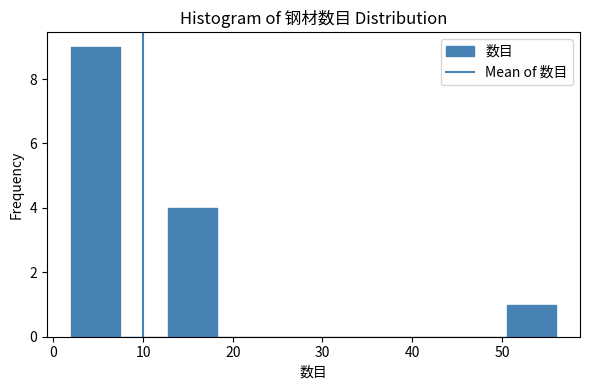

Reading left to right, list every bar in this chart as the range it spans on the x-axis followed by its height. Neither the bar edges nor the heights are printed on the chart, so give them approximately, as read against the axes.

2.0 to 7.4: 9
7.4 to 12.8: 0
12.8 to 18.2: 4
18.2 to 23.6: 0
23.6 to 29.0: 0
29.0 to 34.4: 0
34.4 to 39.8: 0
39.8 to 45.2: 0
45.2 to 50.6: 0
50.6 to 56.0: 1